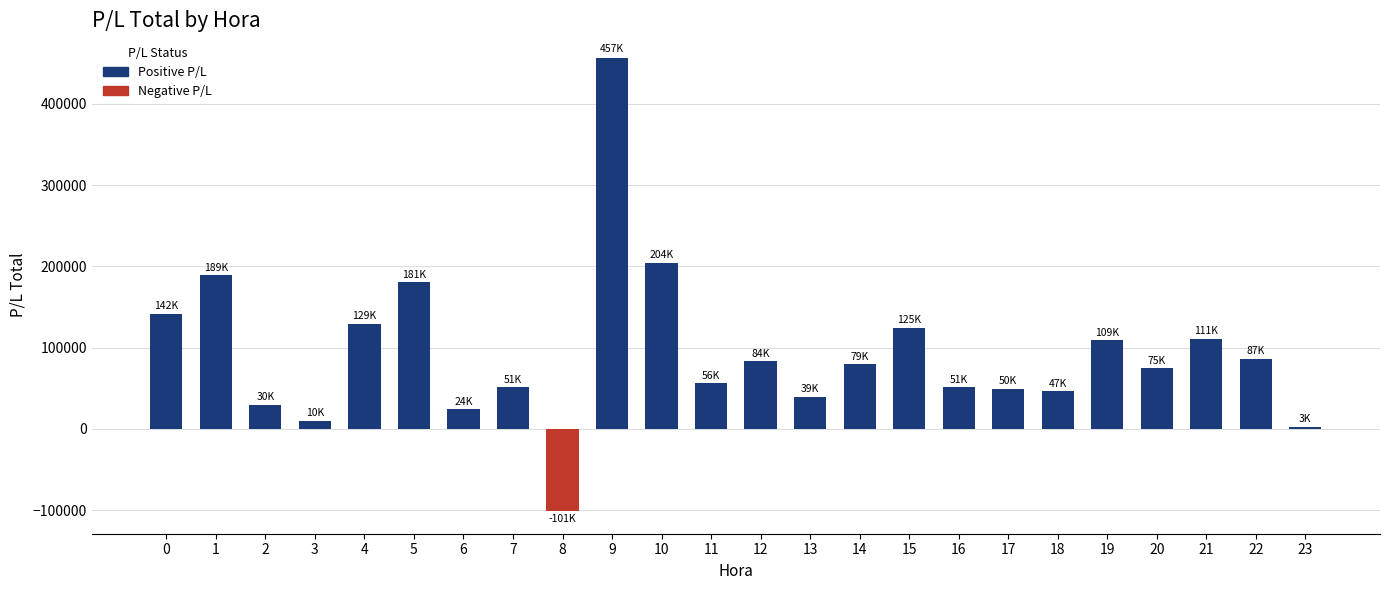

What is the change in value from 5 to 16?

-129477.3